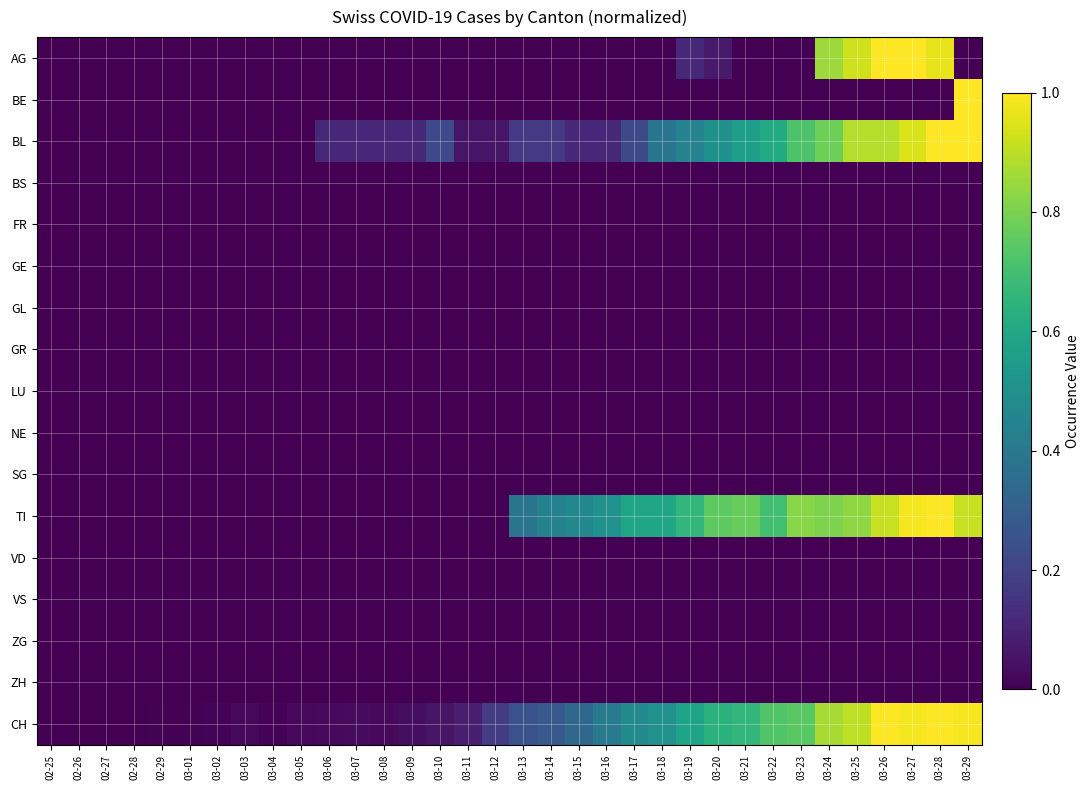

Count the number of categories in the chart.

34